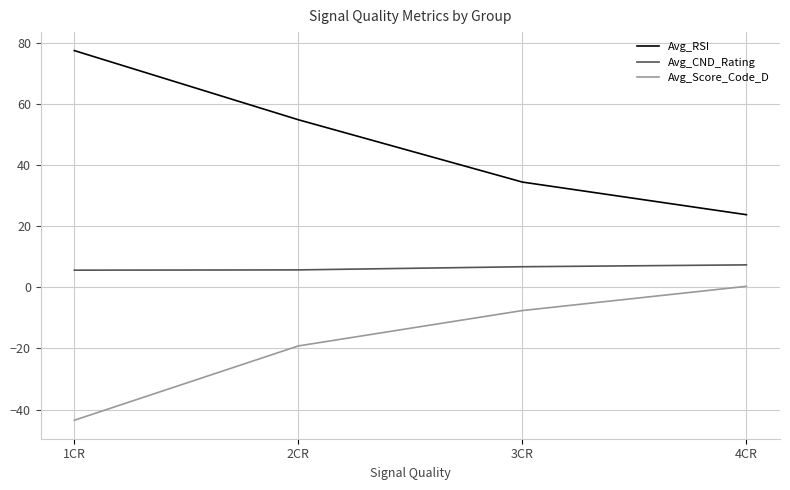

Which series has the largest total across all categories?

Avg_RSI